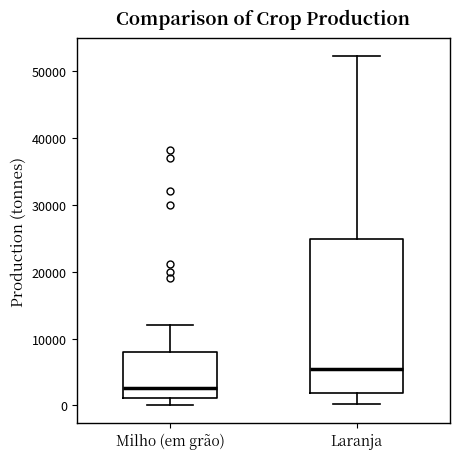

Reading left to right, read every box against the y-axis: the position of its median line, the range the box covers, and the ends of its whiskers. The values are not printed on the chart, so give them approximately, as read against the axis.

Milho (em grão): median 3000, box 1000 to 8000, whiskers 0 to 12000
Laranja: median 5000, box 2000 to 25000, whiskers 0 to 52000